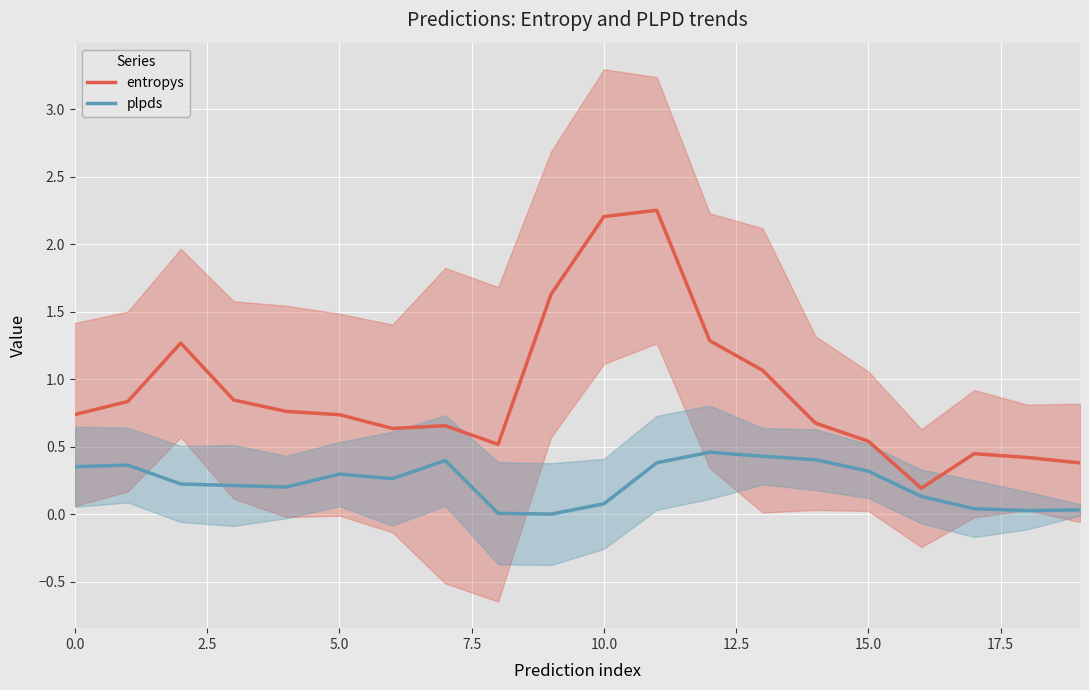

What is the label of the 7th point from the right?

13